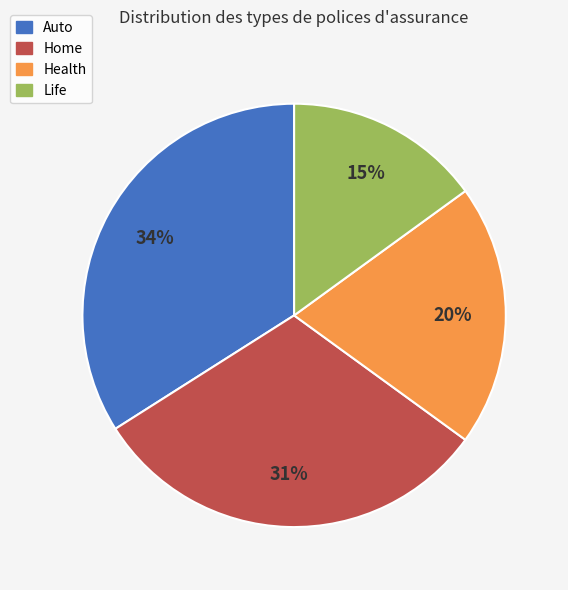

To the nearest percent, what is the average slice percentage?

25%